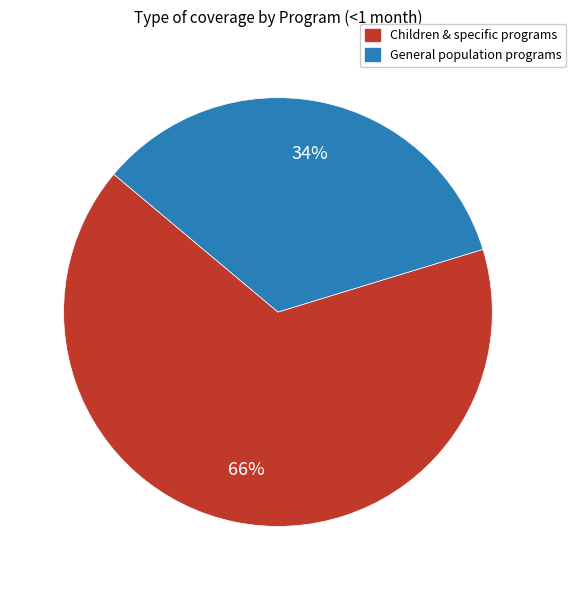

Which has a higher value, Children & specific programs or General population programs?

Children & specific programs